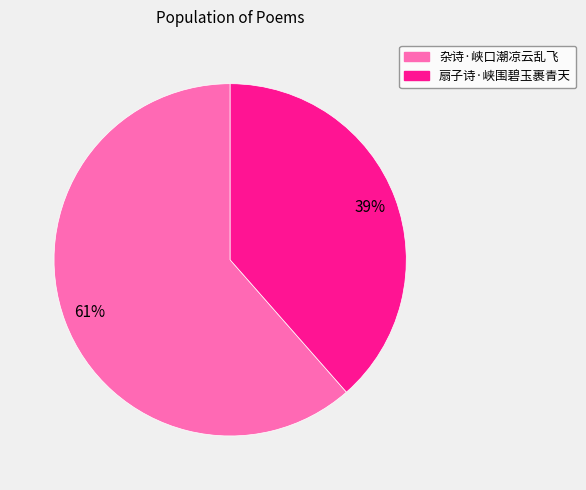

To the nearest percent, what is the average slice percentage?

50%